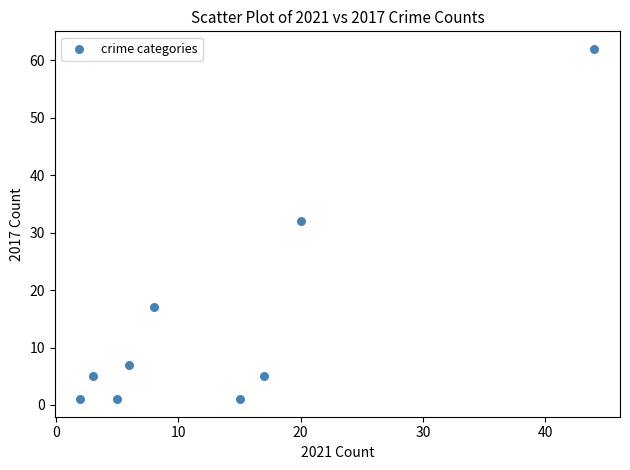

What is the average Y value?

15